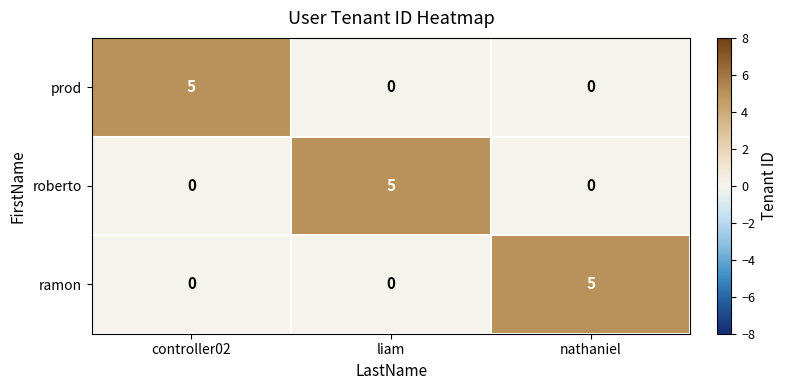

Reading right to left, what are all the values shown in this chart?

prod: 0	0	5
roberto: 0	5	0
ramon: 5	0	0